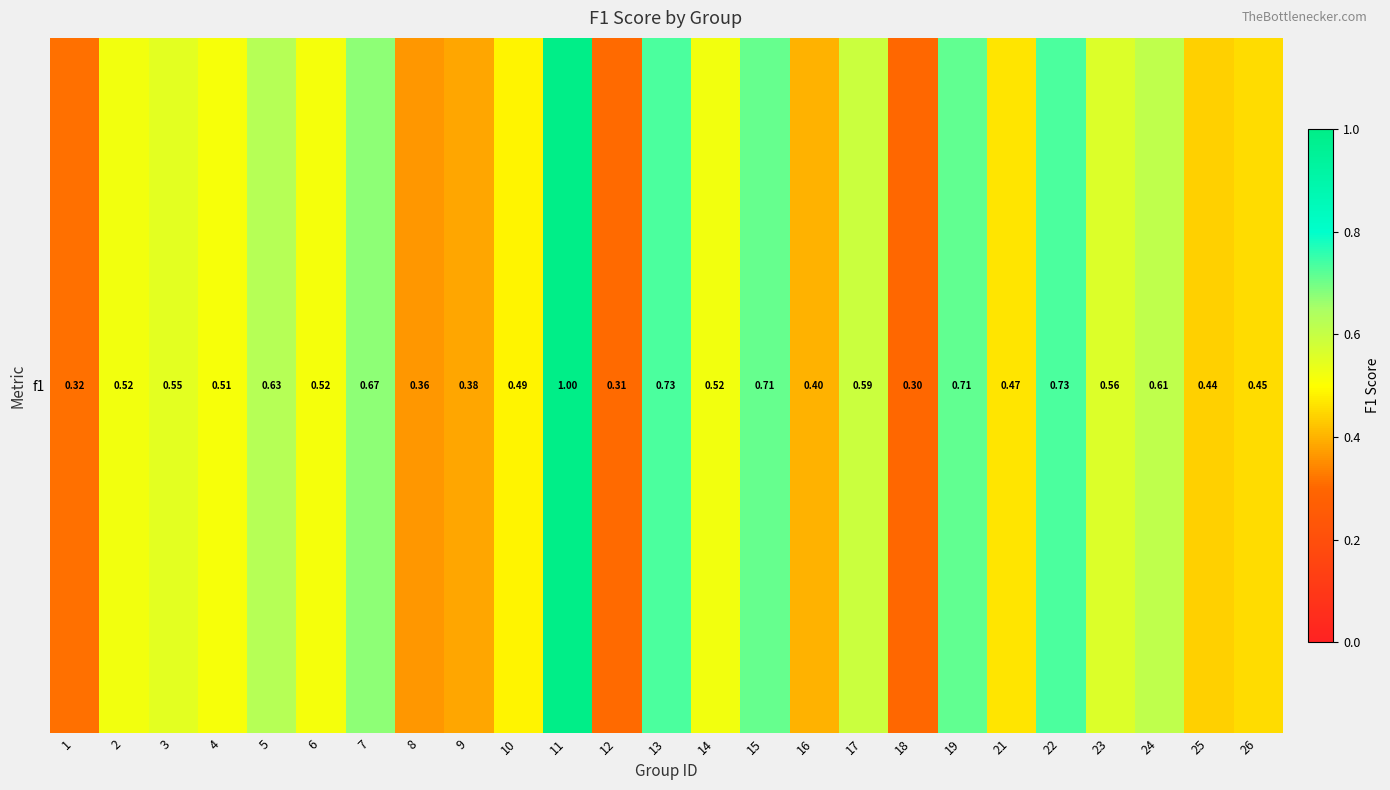

What is the greatest value displayed?

1.0